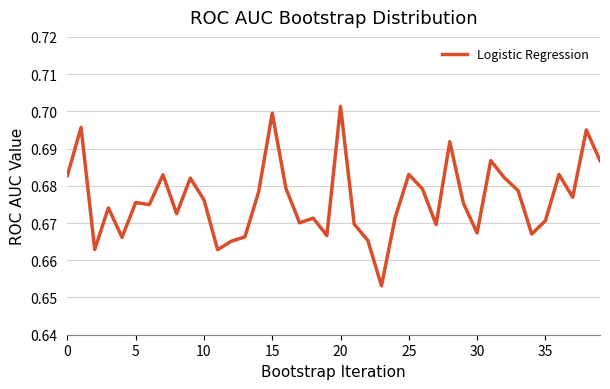

Reading left to right, list all the values displayed in this chart.

0.7	0.7	0.7	0.7	0.7	0.7	0.7	0.7	0.7	0.7	0.7	0.7	0.7	0.7	0.7	0.7	0.7	0.7	0.7	0.7	0.7	0.7	0.7	0.7	0.7	0.7	0.7	0.7	0.7	0.7	0.7	0.7	0.7	0.7	0.7	0.7	0.7	0.7	0.7	0.7